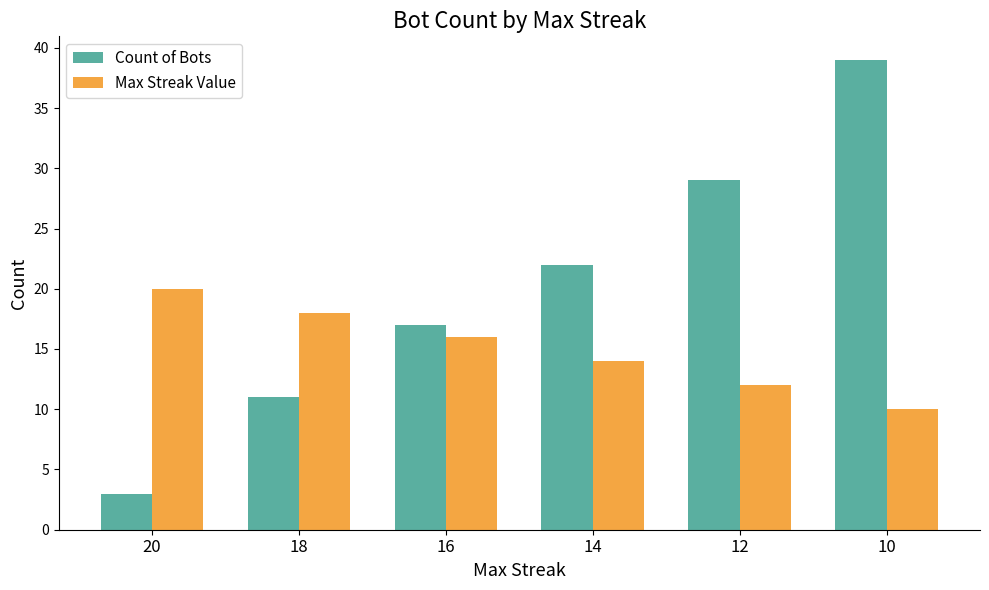

True or false: Count of Bots has a value of 50 at 12.

False